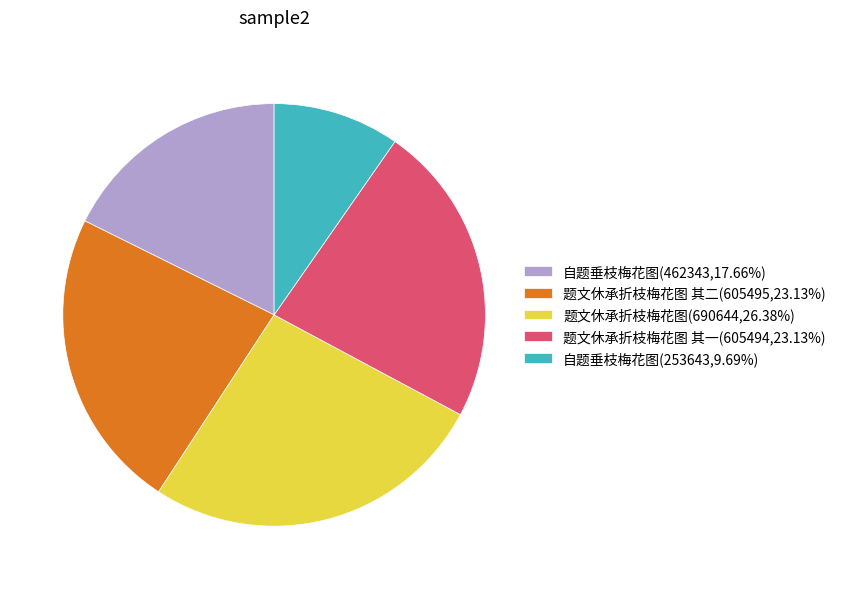

How many segments does this pie chart have?

5